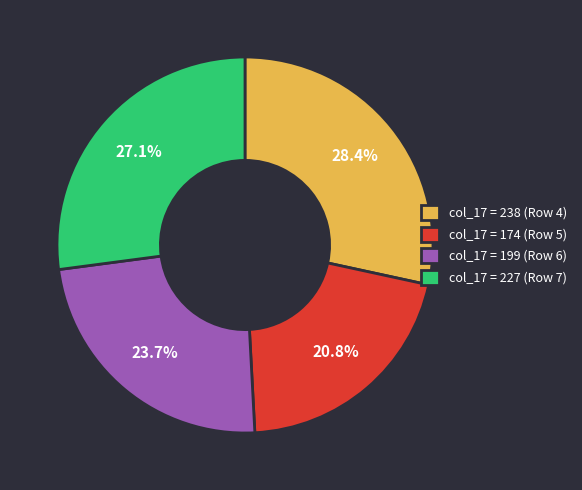

Rank the categories by value from highest to lowest.

col_17 = 238 (Row 4), col_17 = 227 (Row 7), col_17 = 199 (Row 6), col_17 = 174 (Row 5)